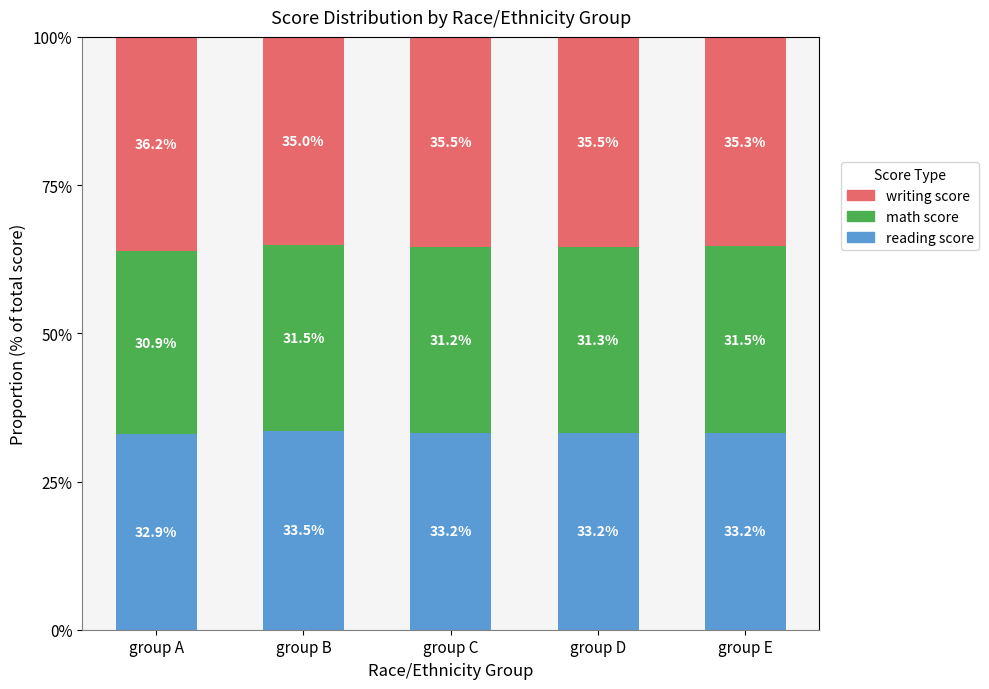

What is the total value across all series at group E?

100.0